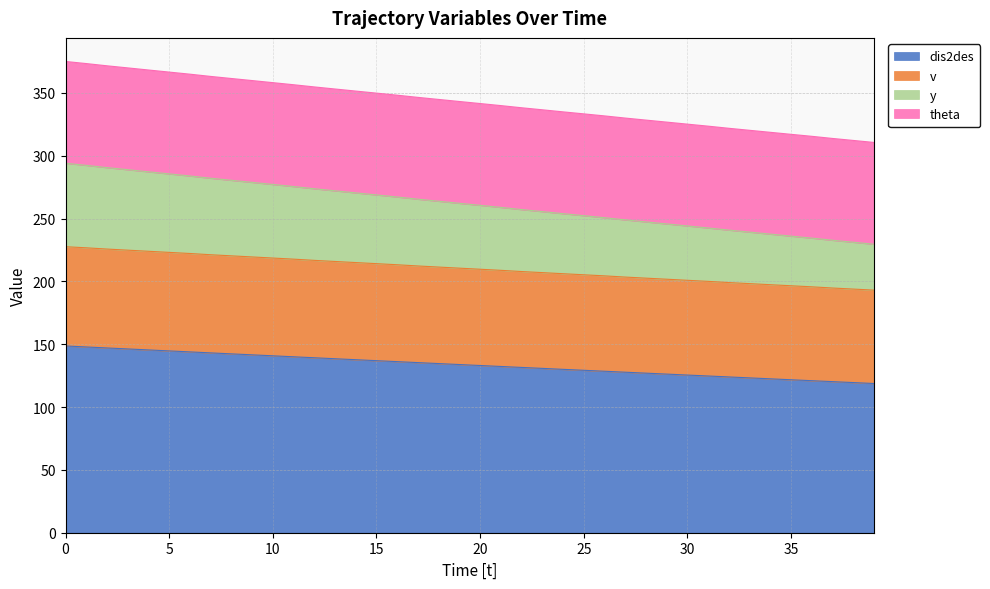

What is the value of the dis2des point at the 15th from the left?

137.7